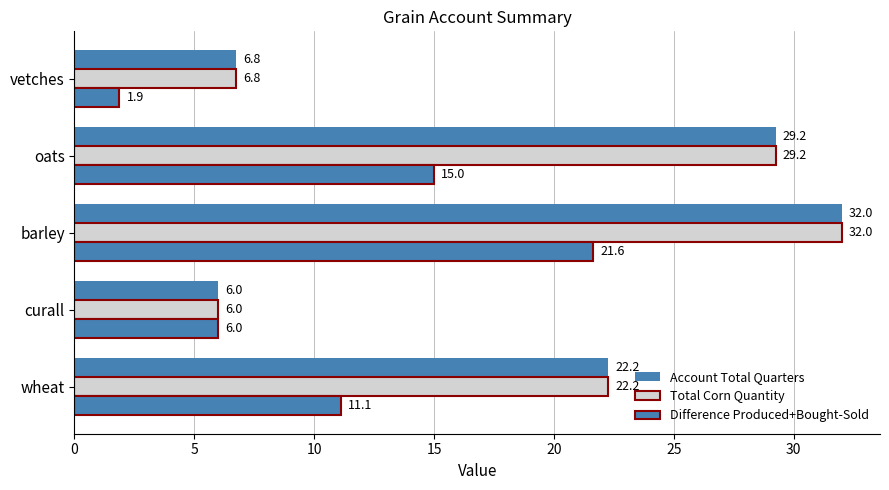

Reading left to right, transcribe all the data shown in this chart.

Account Total Quarters: 22.2	6.0	32.0	29.2	6.8
Total Corn Quantity: 22.2	6.0	32.0	29.2	6.8
Difference Produced+Bought-Sold: 11.1	6.0	21.6	15.0	1.9